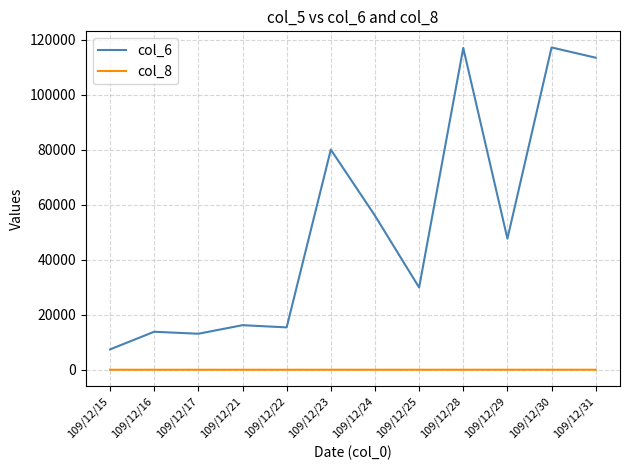

Rank the series at 109/12/22 from lowest to highest value.

col_8, col_6